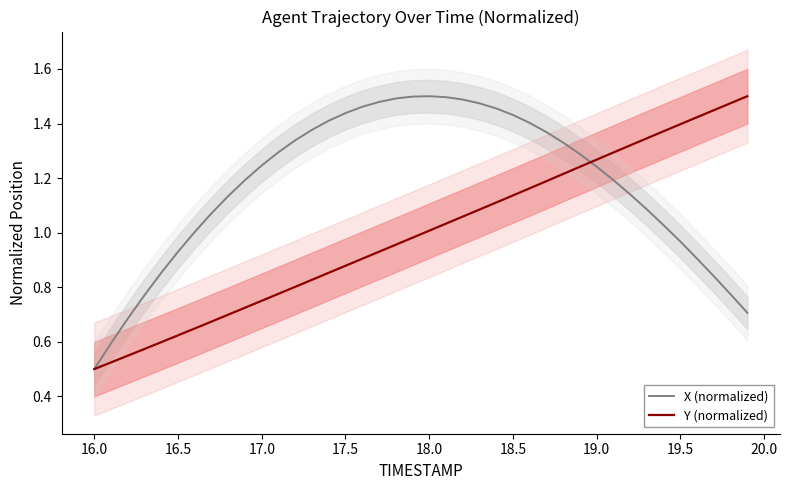

What is the lowest value of the Y (normalized) series?

0.5